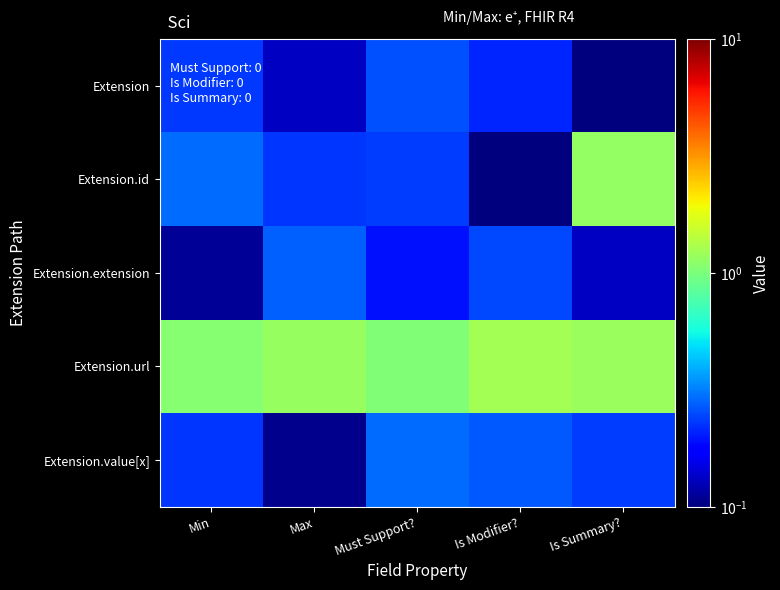

At which category is the sum across all series the highest?

Is Summary?